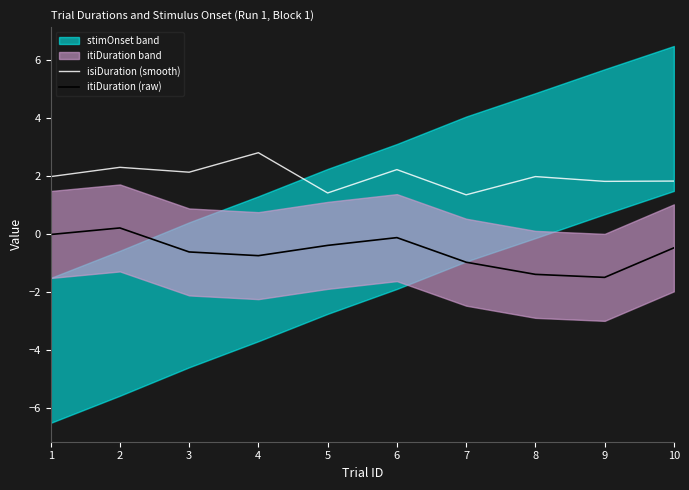

Between 1 and 3, which series saw the biggest shift?

itiDuration (raw)